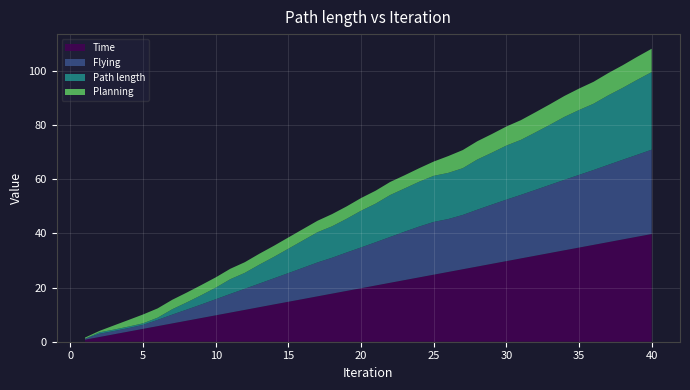

Reading left to right, extract all data points from this chart.

Planning: 0.4	0.5	1.5	2.4	3.3	3.4	3.5	3.6	3.7	3.8	3.8	3.9	4.0	4.1	4.2	4.2	4.2	4.5	4.6	4.7	4.8	4.8	4.9	5.0	5.3	6.2	6.7	6.7	6.9	7.0	7.3	7.4	7.6	7.7	7.9	8.1	8.2	8.3	8.5	8.6
Flying: 0.3	1.2	1.2	1.3	1.5	2.3	3.2	4.1	5.0	5.9	6.9	7.8	8.7	9.6	10.6	11.5	12.5	13.2	14.2	15.1	16.0	16.9	17.9	18.8	19.5	19.5	20.0	21.0	21.9	22.7	23.5	24.3	25.2	26.0	26.8	27.6	28.5	29.4	30.3	31.1
Path length: 0.0	0.5	0.5	0.5	0.6	0.8	2.0	2.6	3.4	4.3	5.4	5.9	7.0	7.9	9.0	10.1	11.1	11.6	12.4	13.5	14.2	15.5	16.0	16.5	17.0	17.0	17.3	18.5	19.1	19.9	20.3	21.2	22.2	23.2	23.9	24.5	25.6	26.5	27.7	28.6
Time: 0.8	1.7	2.8	3.8	4.8	5.8	6.8	7.8	8.8	9.8	10.8	11.7	12.8	13.8	14.8	15.7	16.8	17.8	18.8	19.7	20.8	21.8	22.8	23.8	24.8	25.8	26.8	27.7	28.8	29.8	30.8	31.8	32.8	33.8	34.8	35.8	36.7	37.8	38.8	39.8